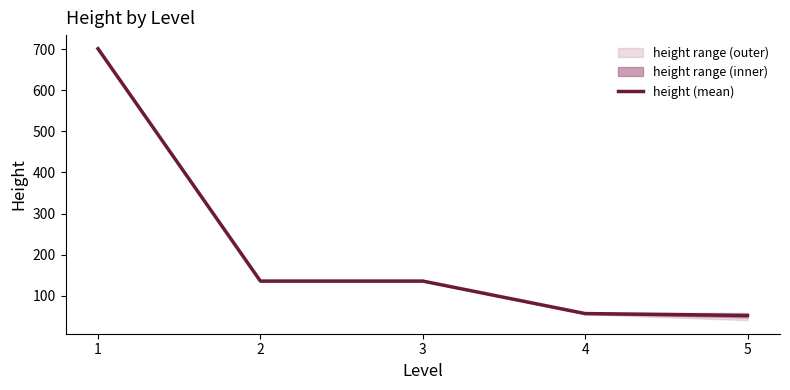

Between 2 and 5, which is larger?

2